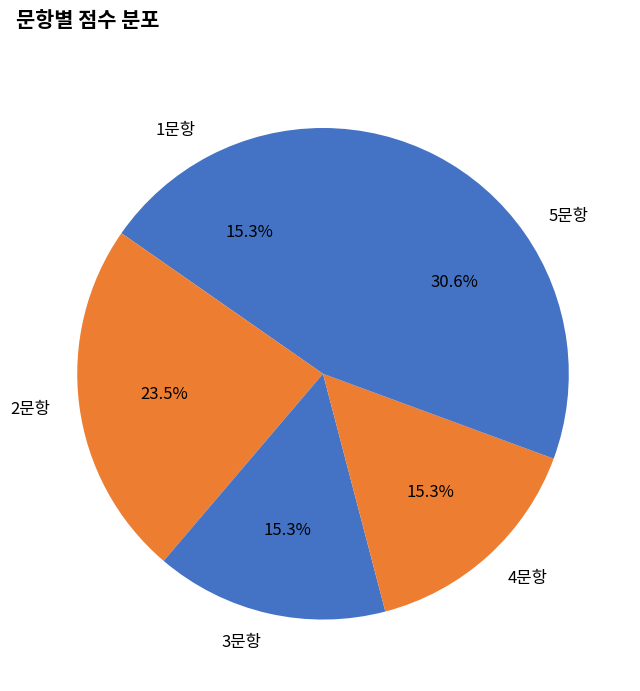

Does any single category account for the majority?

No